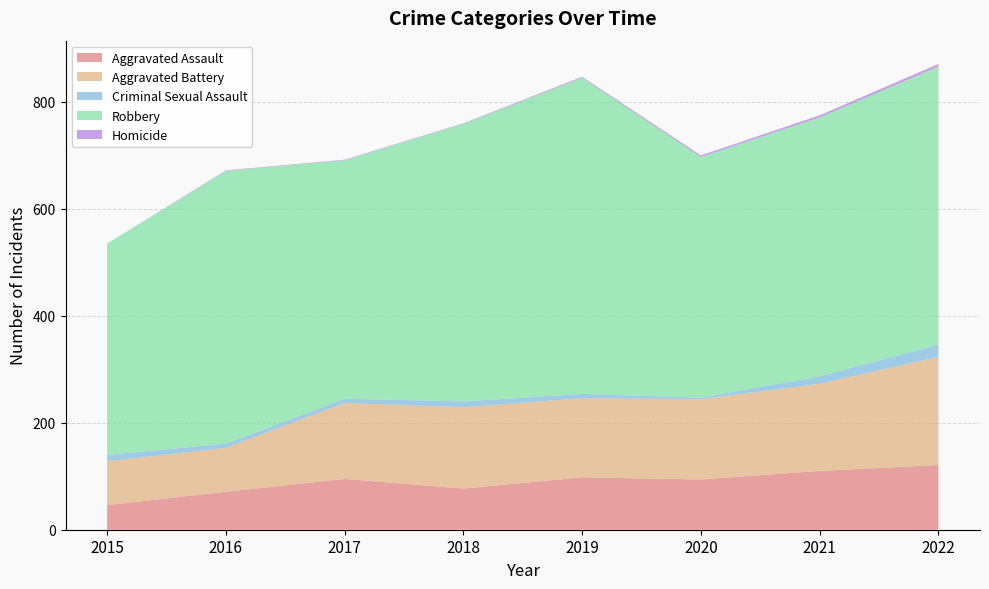

Reading right to left, list all the values displayed in this chart.

Aggravated Assault: 121	110	94	98	77	95	71	46
Aggravated Battery: 202	163	150	148	152	142	82	82
Criminal Sexual Assault: 23	14	3	8	11	8	8	12
Robbery: 520	484	450	591	519	446	510	395
Homicide: 5	4	3	2	1	1	1	0